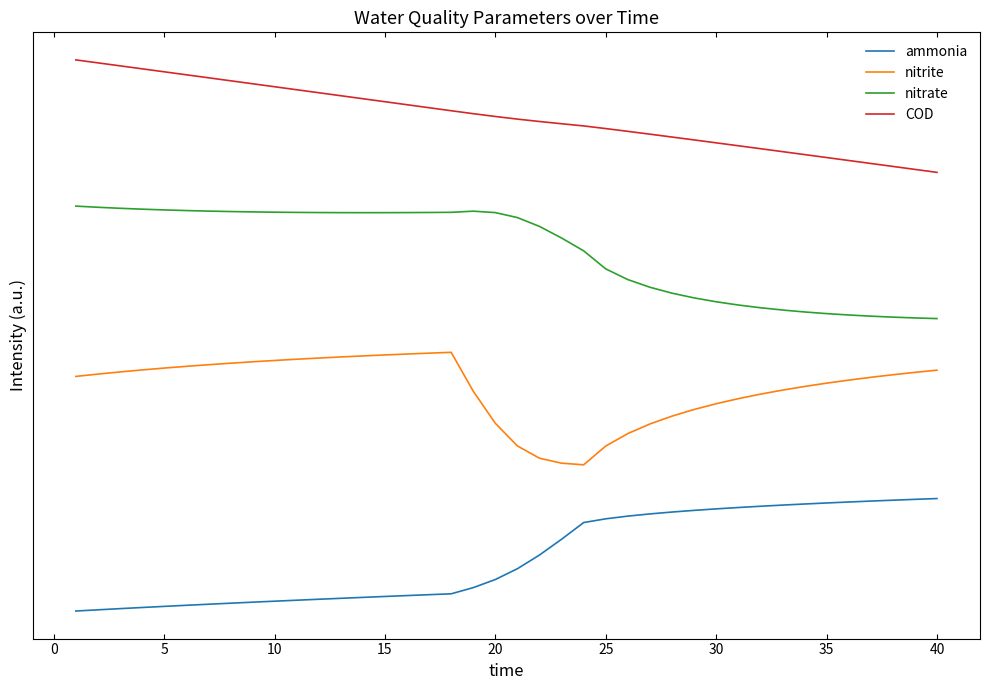

Does the chart display data point markers on the line(s)?

No